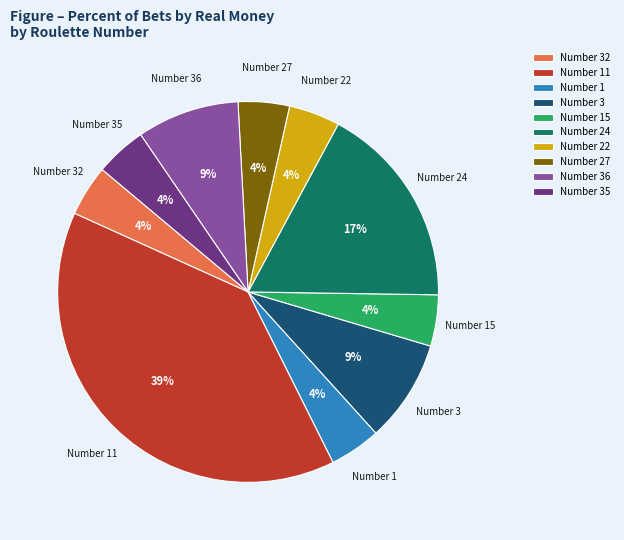

Which slice is the largest?

Number 11